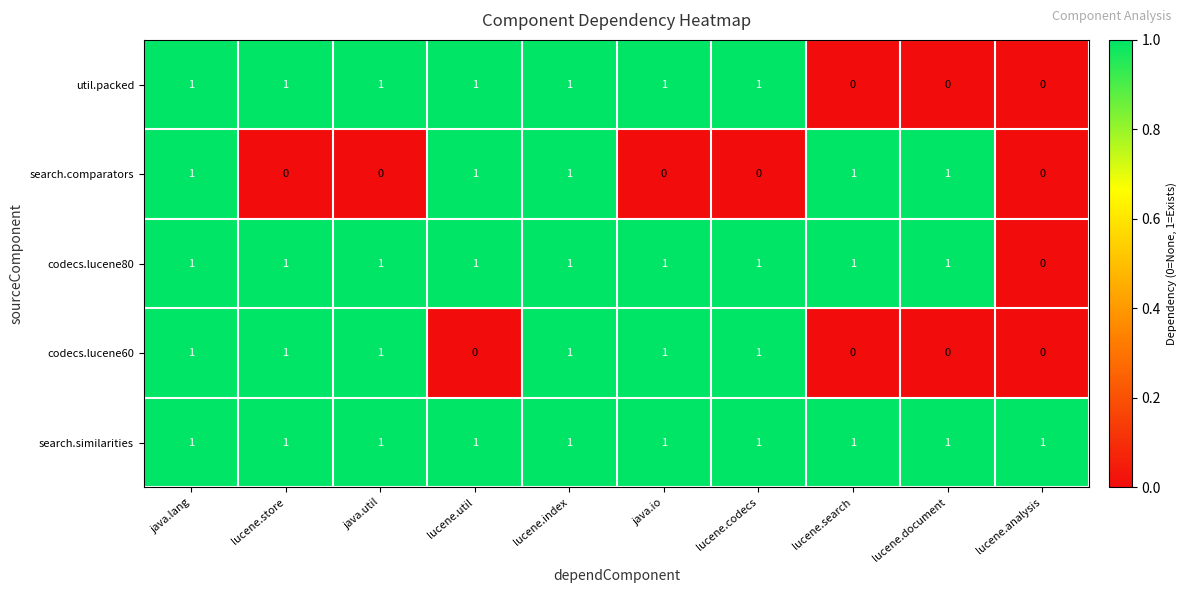

Is it true that search.similarities equals 1 at java.util?

True